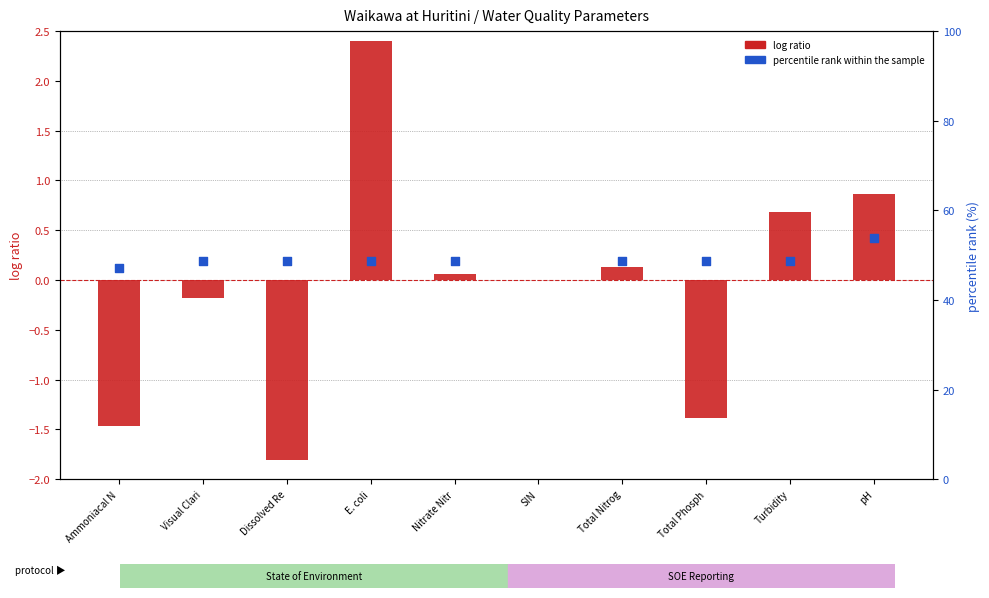

At which category is the sum across all series the highest?

pH